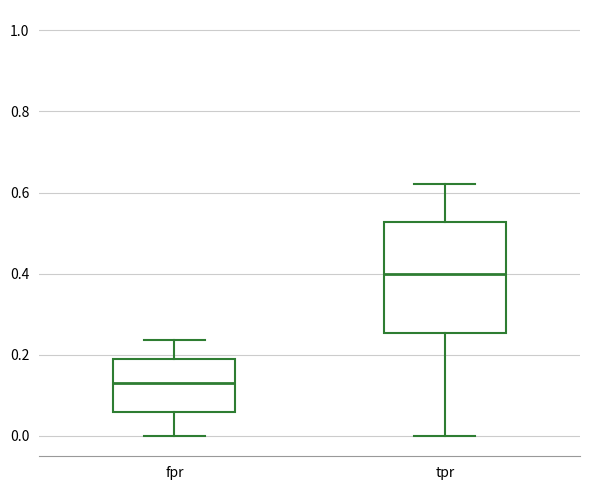

Which box is the tallest, from its lower edge to its upper edge?

tpr